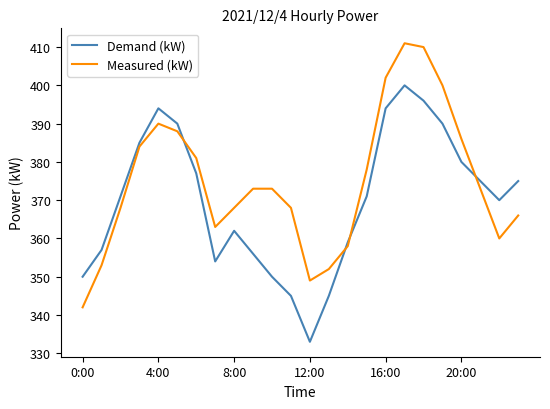

After their last crossing, which series has the higher values: Demand (kW) or Measured (kW)?

Demand (kW)